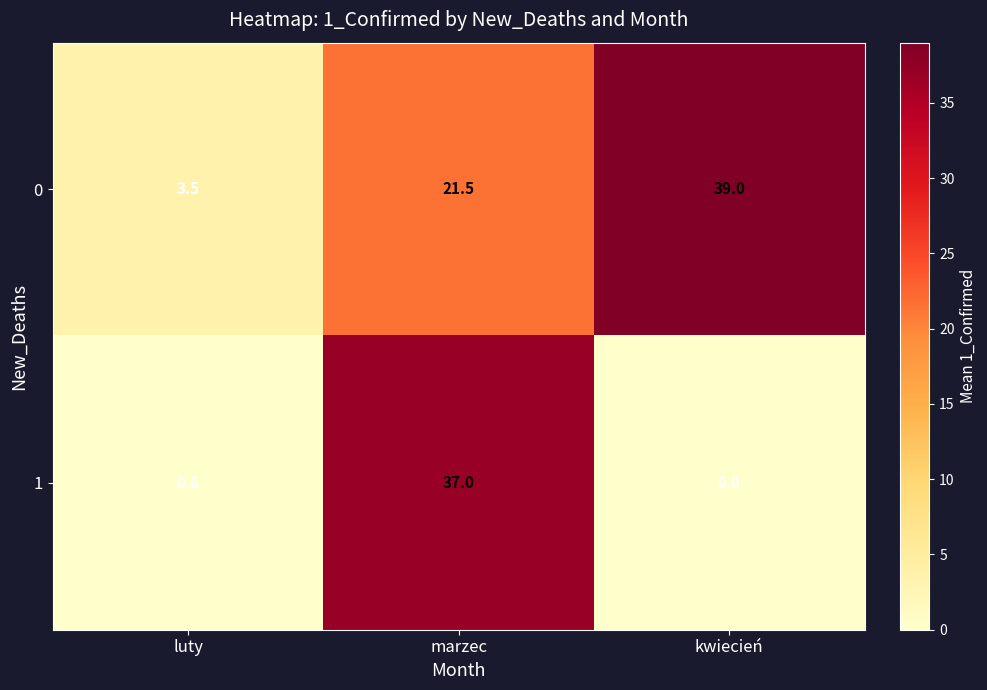

Between luty and marzec, which series saw the biggest shift?

1